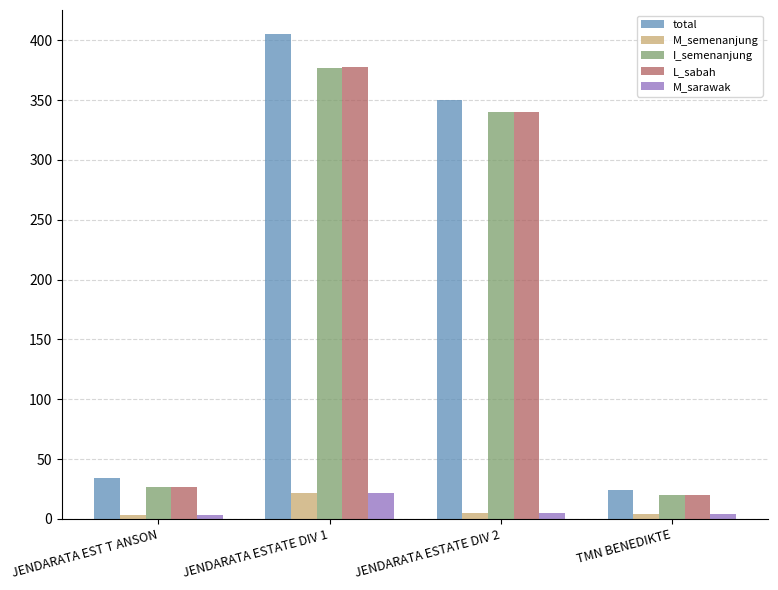

What is the difference between the maximum and second lowest values in the M_semenanjung series?

18